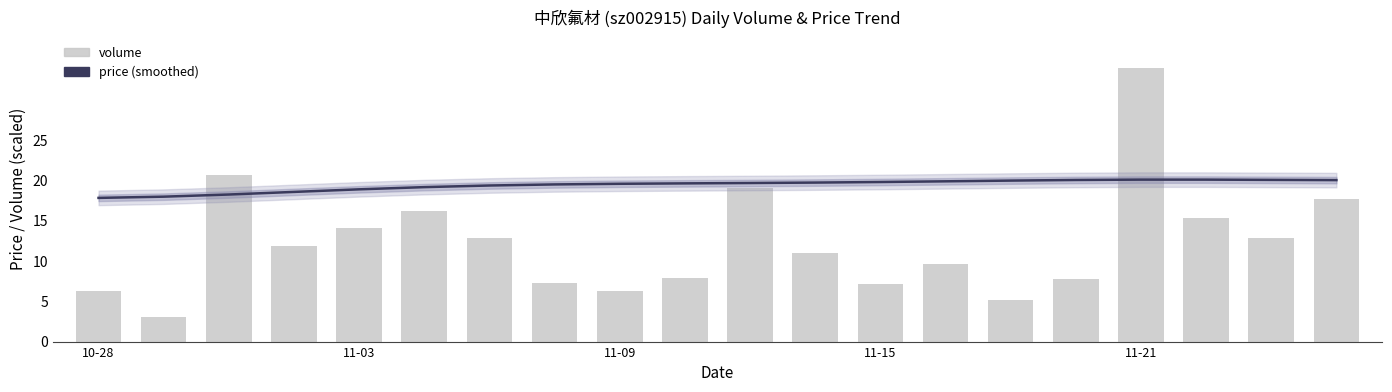

Rank the series at 19 from lowest to highest value.

volume, price (smoothed)